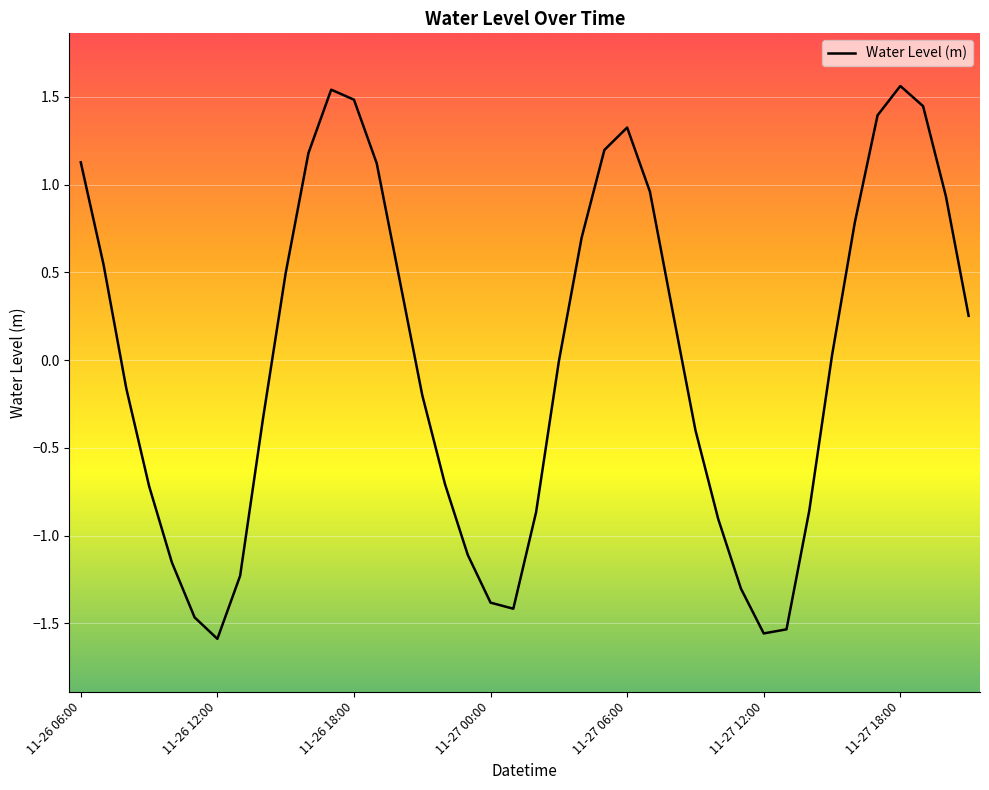

What is the greatest value displayed?

1.6